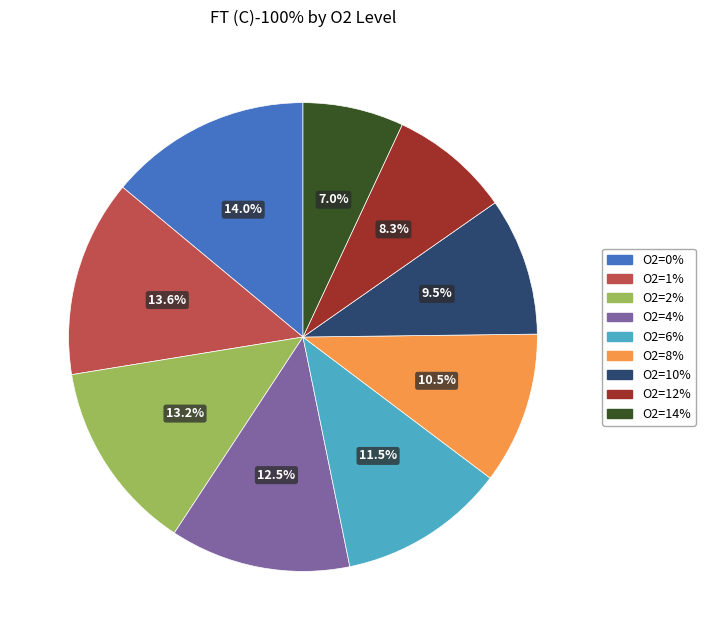

Between O2=4% and O2=2%, which is larger?

O2=2%